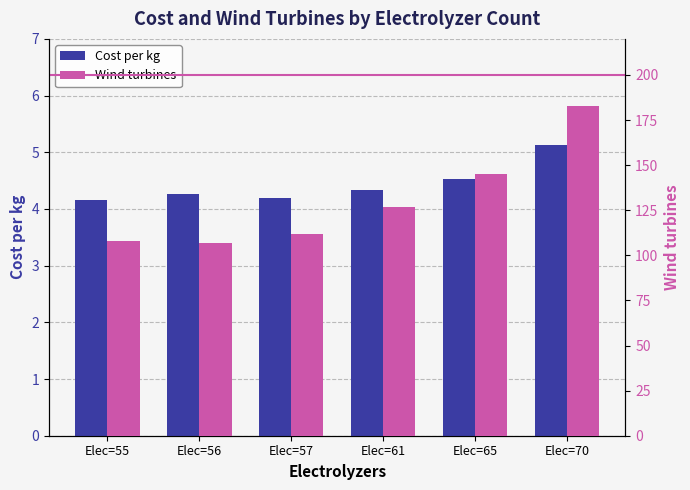

At how many categories does at least one series exceed 132?

2